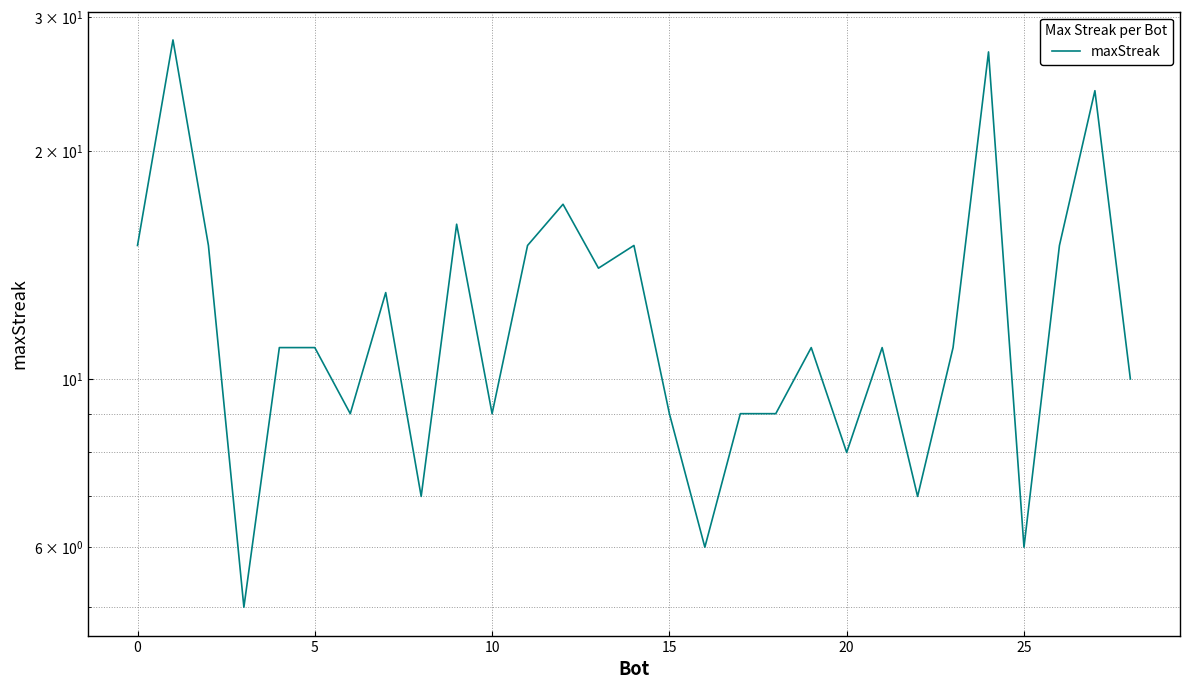

What is the average value?

13